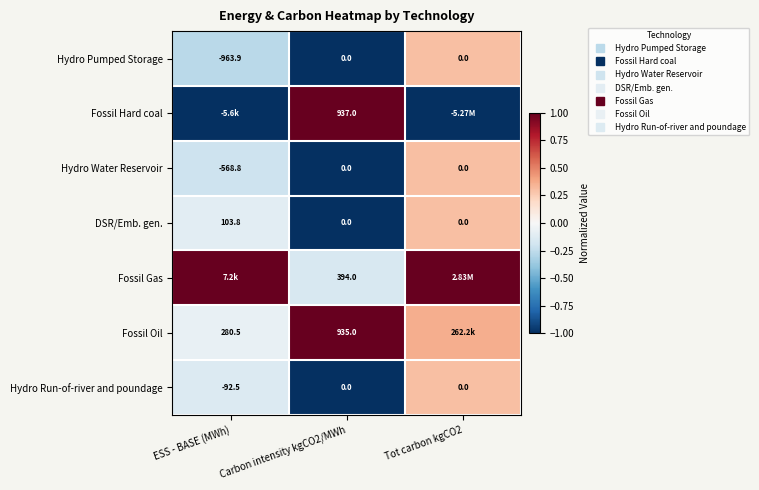

What is the minimum value for Hydro Run-of-river and poundage?

-1.0